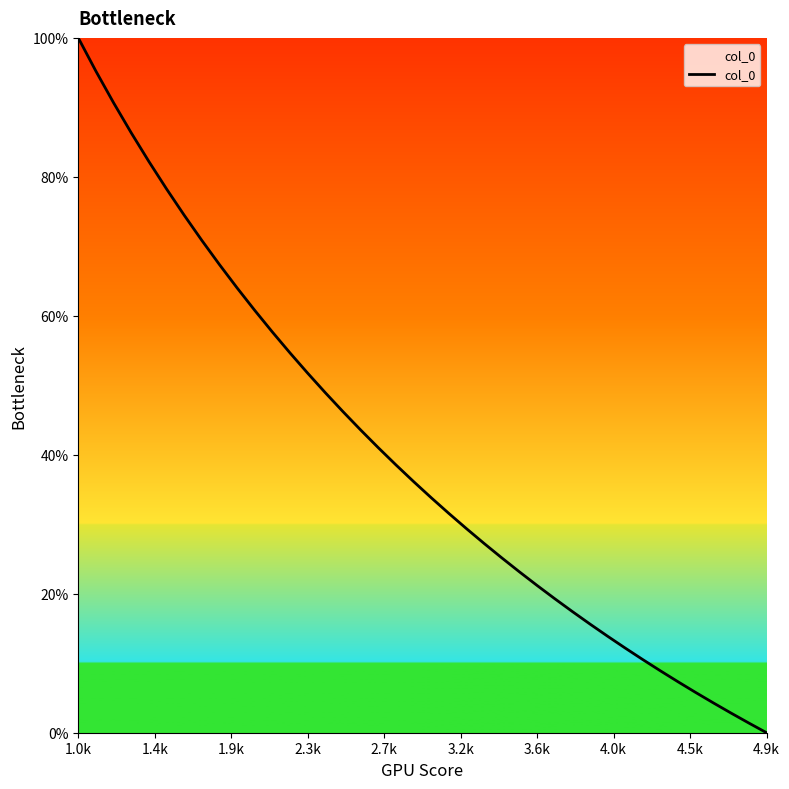

What is the difference between the maximum and minimum values?

100.0